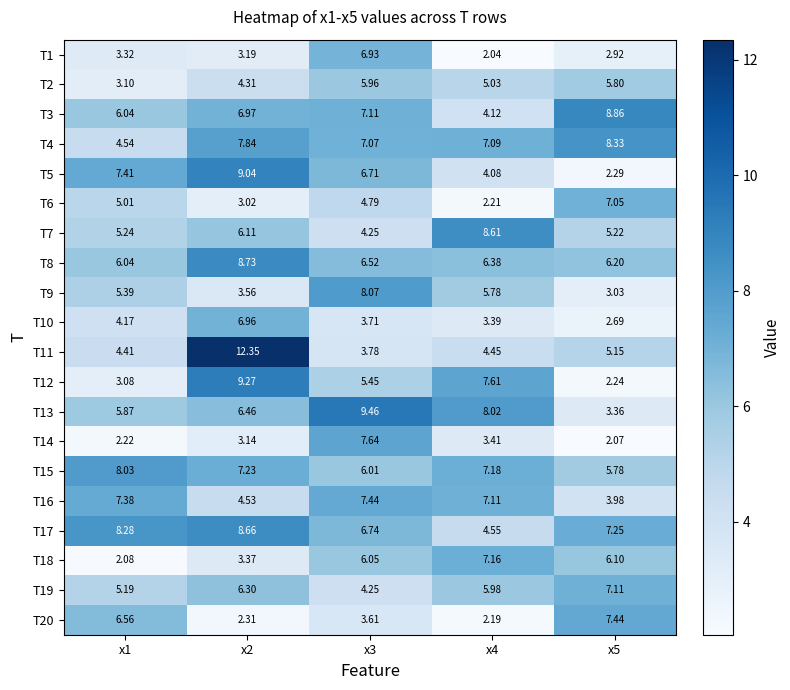

Which series changed the most between x3 and x4?

T1